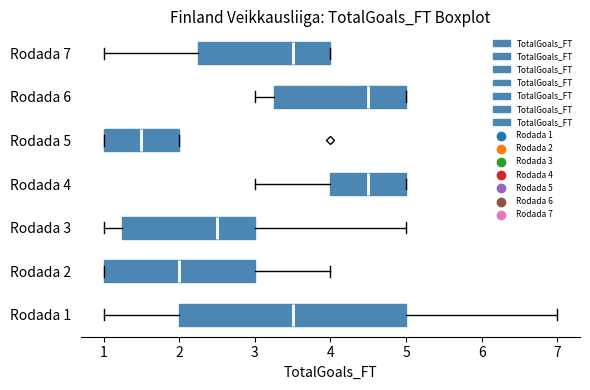

Comparing the boxes themselves (not the whiskers), which one is the widest?

Rodada 1